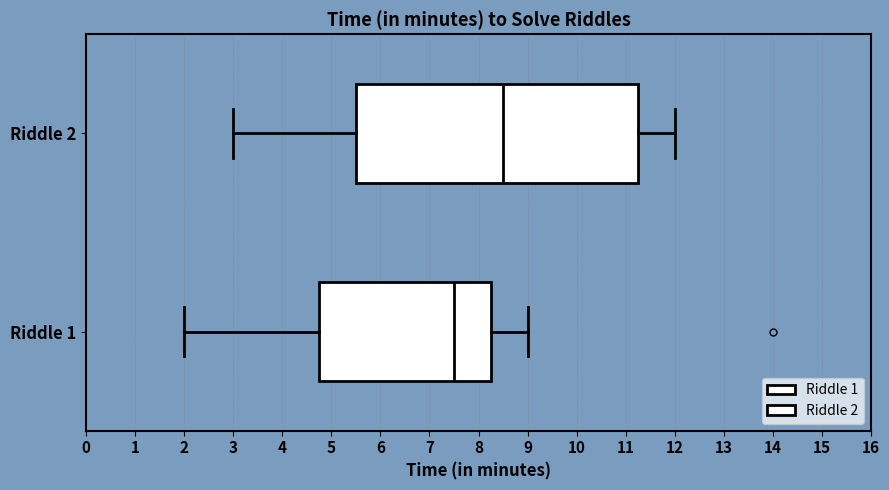

Reading bottom to top, transcribe this box plot: for each box, give where its median line is, the range the box spans, and where its two whiskers end, as read against the x-axis. The values are not printed on the chart, so give them approximately, as read against the axis.

Riddle 1: median 7.5, box 4.8 to 8.3, whiskers 2.0 to 9.0
Riddle 2: median 8.5, box 5.5 to 11.3, whiskers 3.0 to 12.0